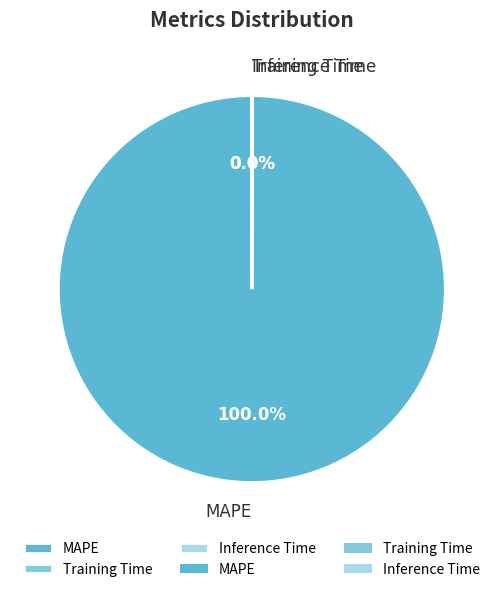

Is there any slice that represents more than half of the pie?

Yes